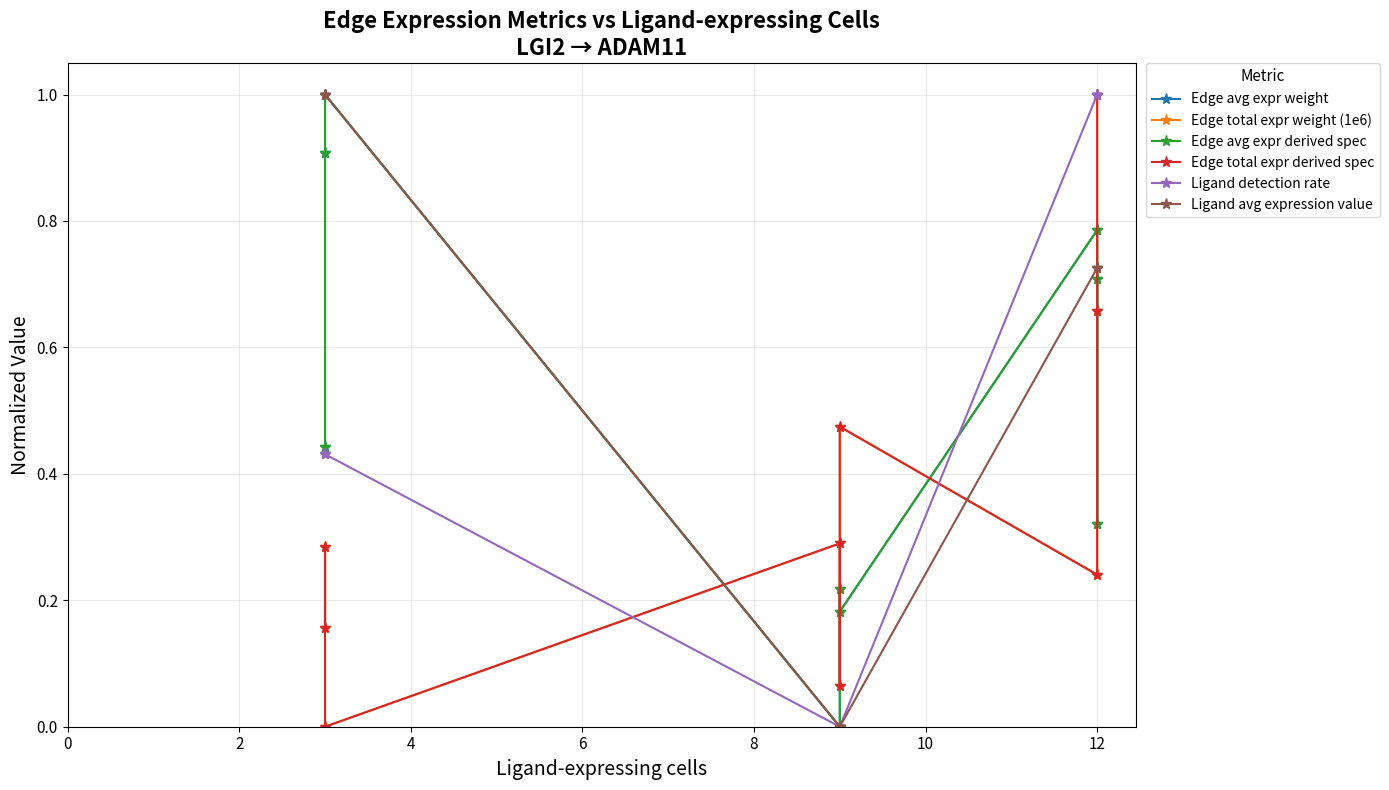

Is the value of Edge avg expr derived spec at 4 greater than the value of Ligand detection rate at 14?

No